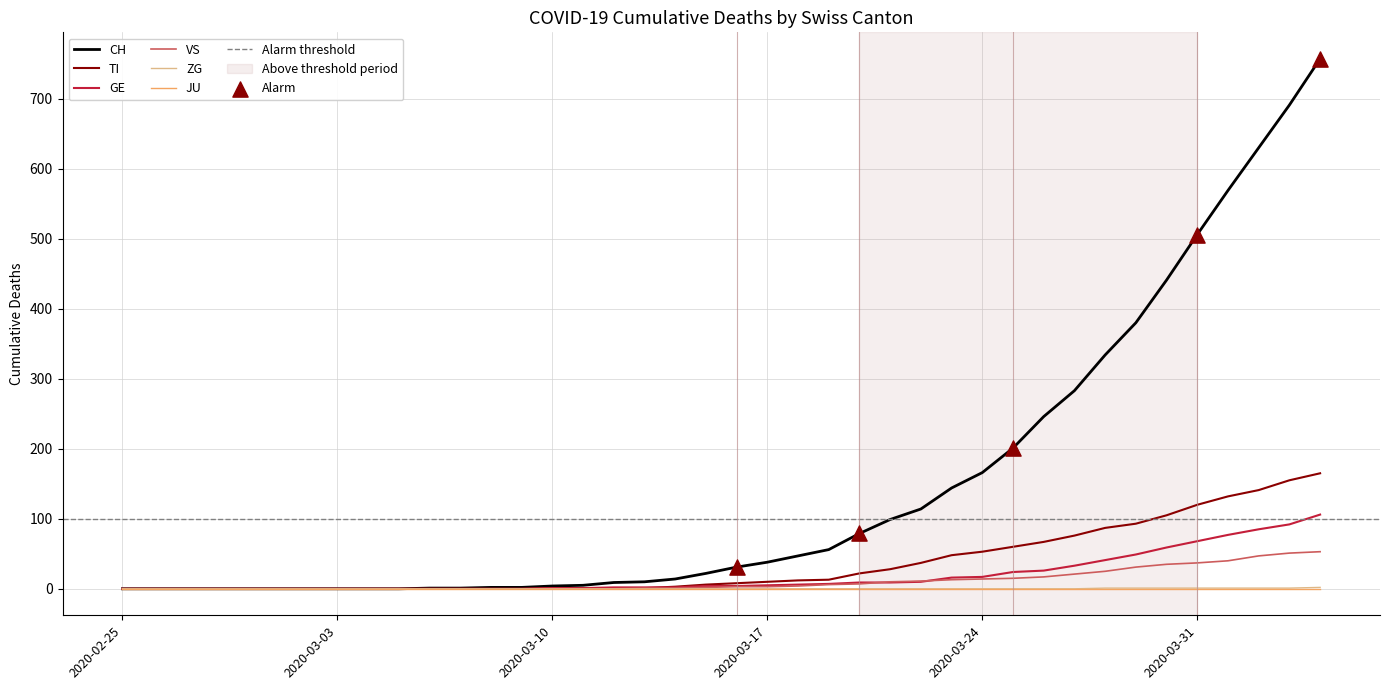

Which series has the widest spread of Y values?

CH